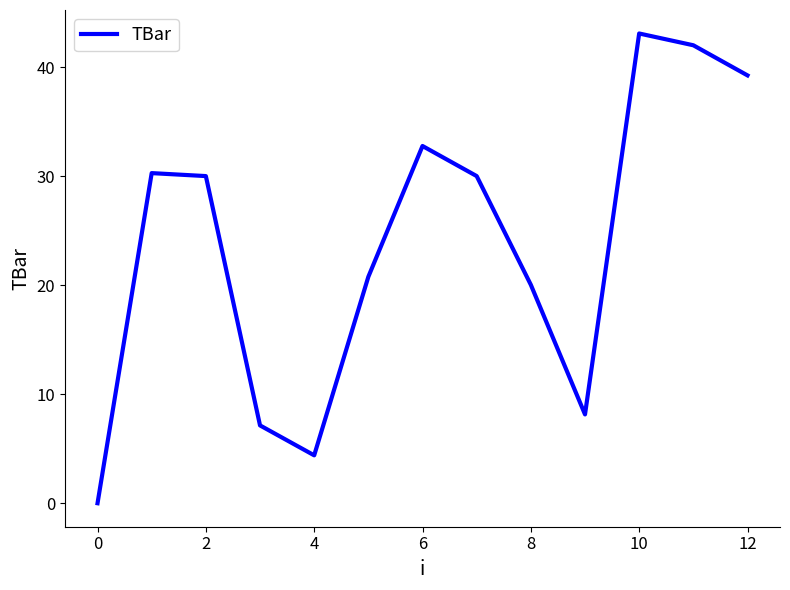

What is the maximum value shown in the chart?

43.1